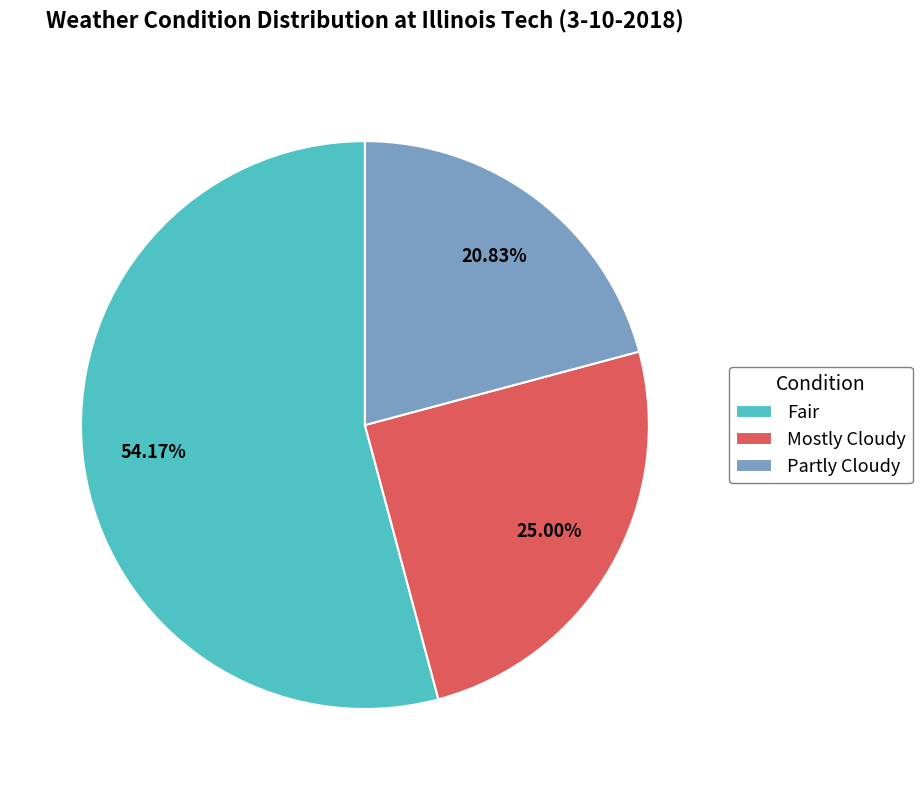

What is the smallest slice in the pie chart?

Partly Cloudy